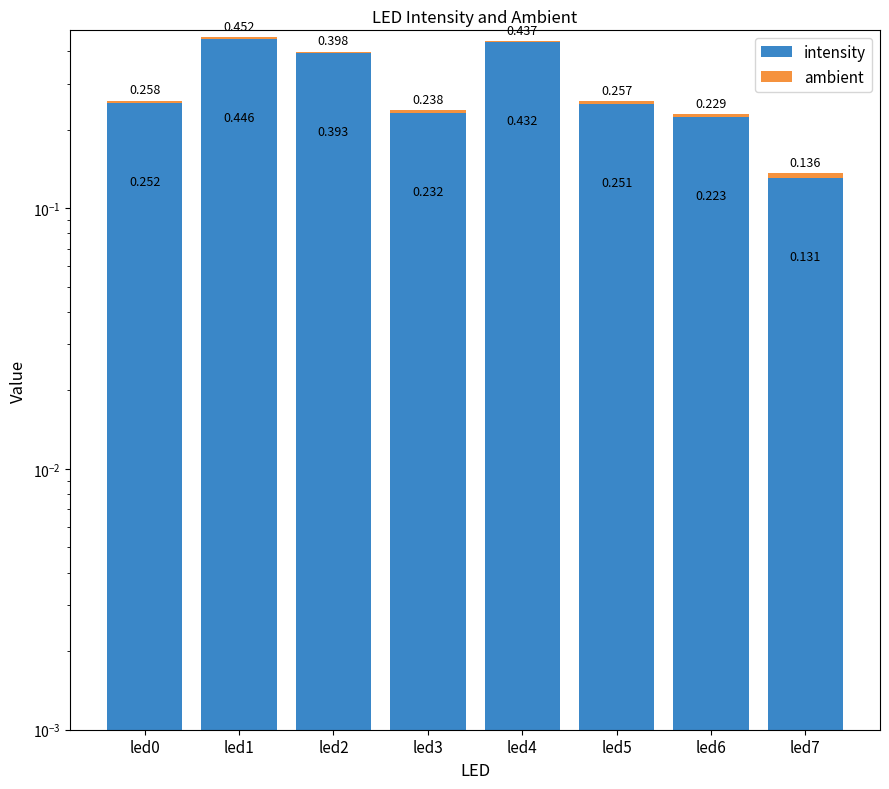

How many groups of bars are there?

8